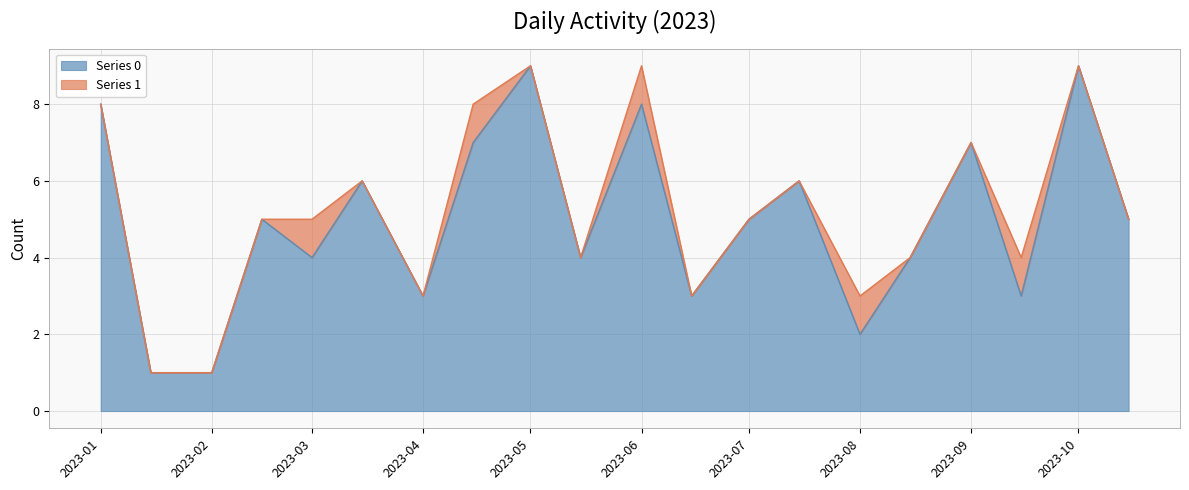

True or false: Series 0 has a value of 5 at 2023-07.

True